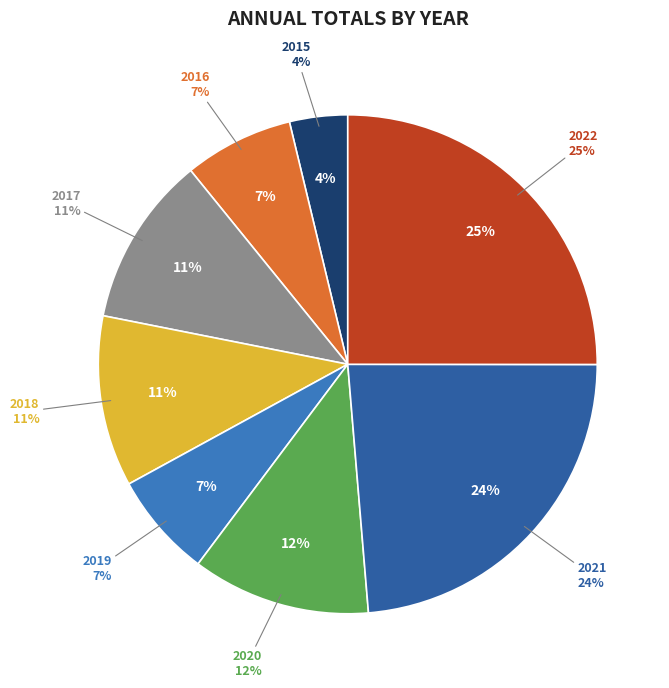

To the nearest percent, what is the difference between the largest and smallest slice percentages?

21%